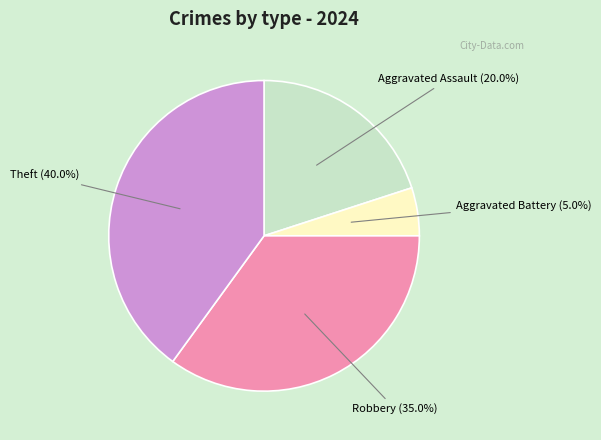

Is there any slice that represents more than half of the pie?

No